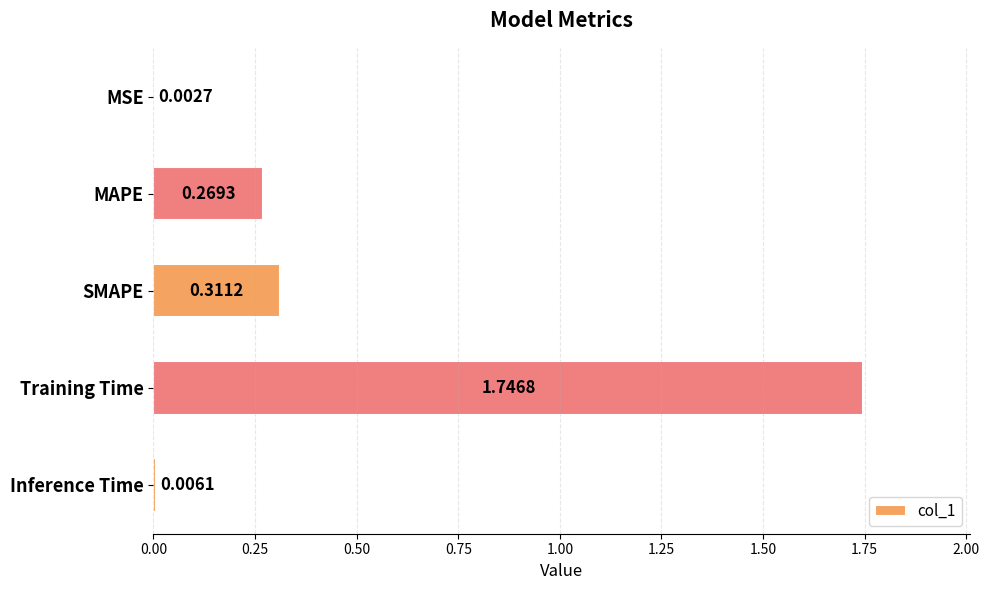

Which category has the highest value across all series?

Training Time